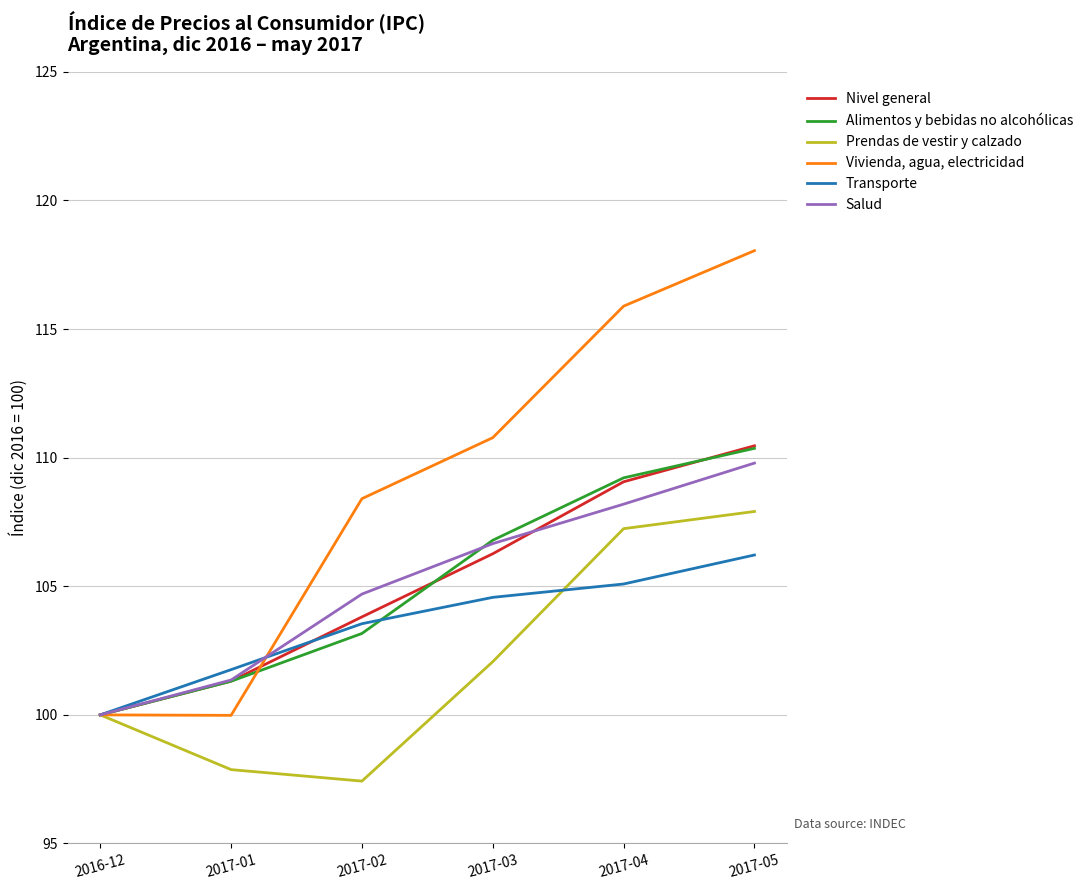

At which category is the sum across all series the highest?

2017-05